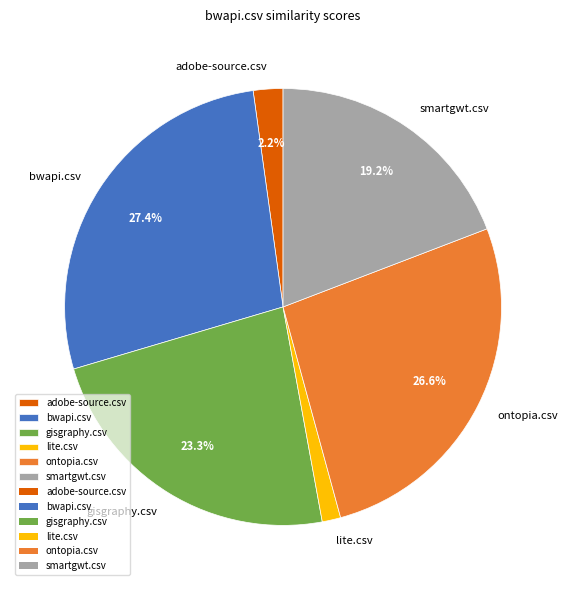

Is it true that lite.csv is 11% of the pie?

False